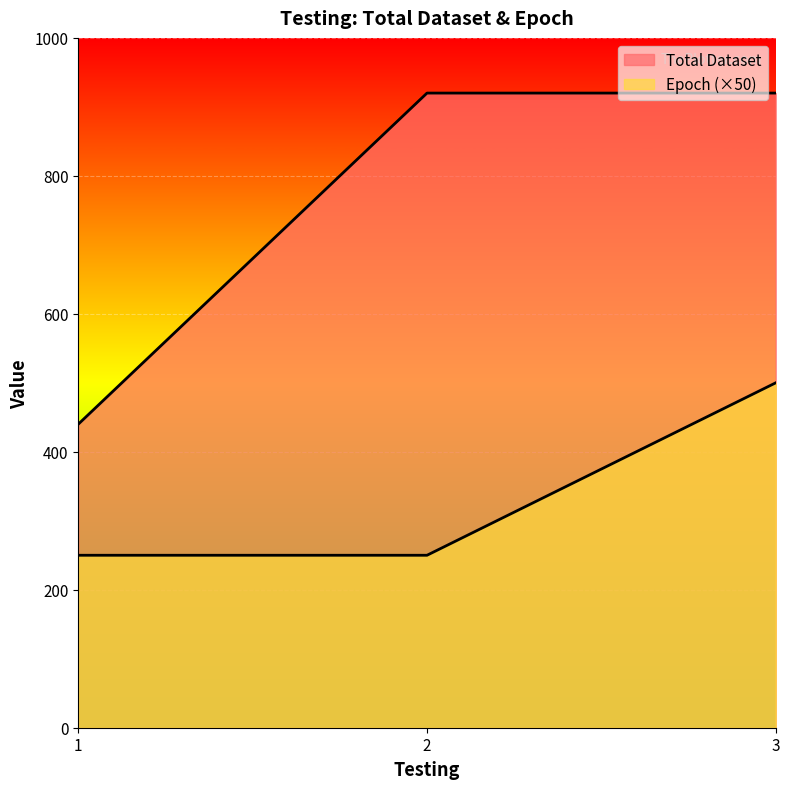

At which label does Epoch reach its minimum?

1